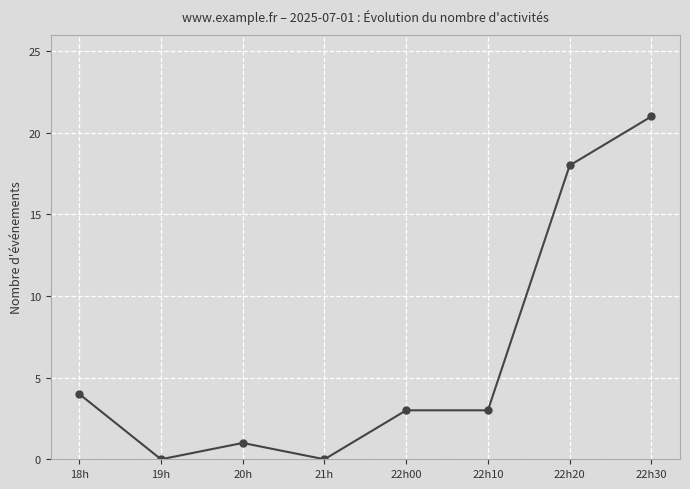

How many categories are shown in the chart?

8